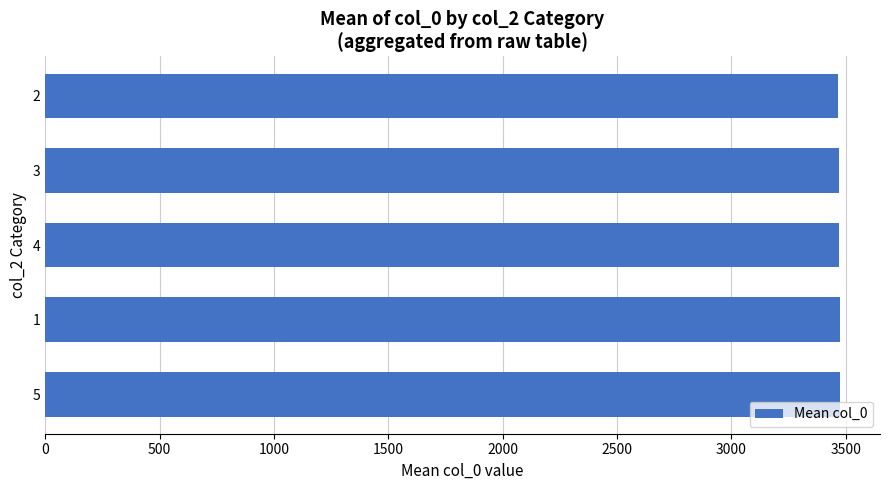

Approximately how many times larger is the value at 3 compared to 2?

1.0